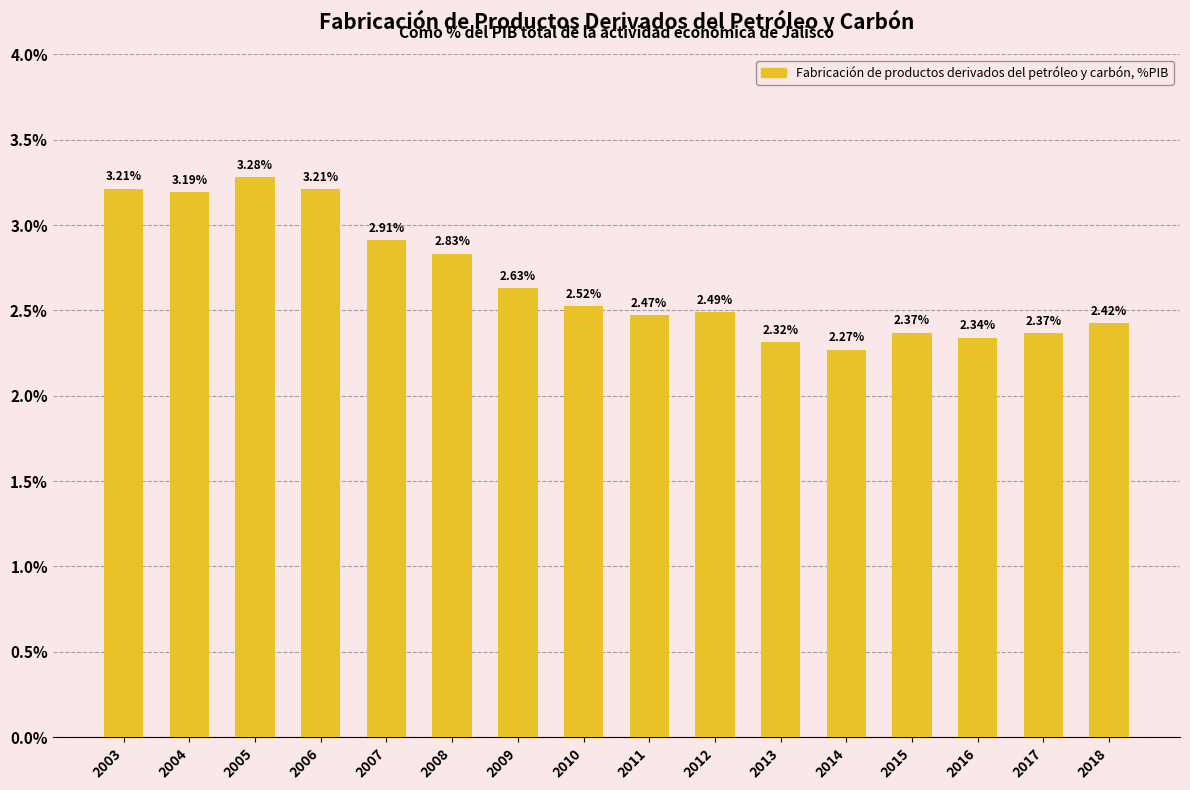

Does the chart contain any negative values?

No